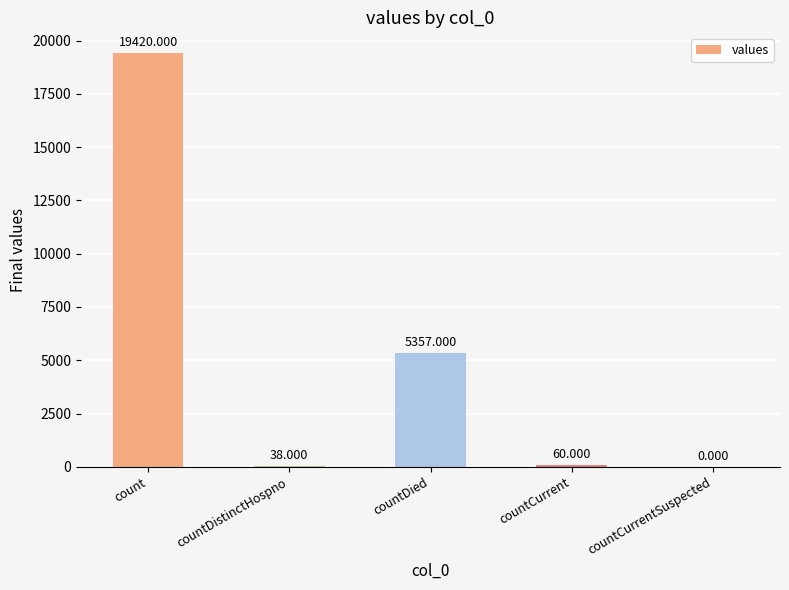

Where is the data nearest to the value 9710?

countDied